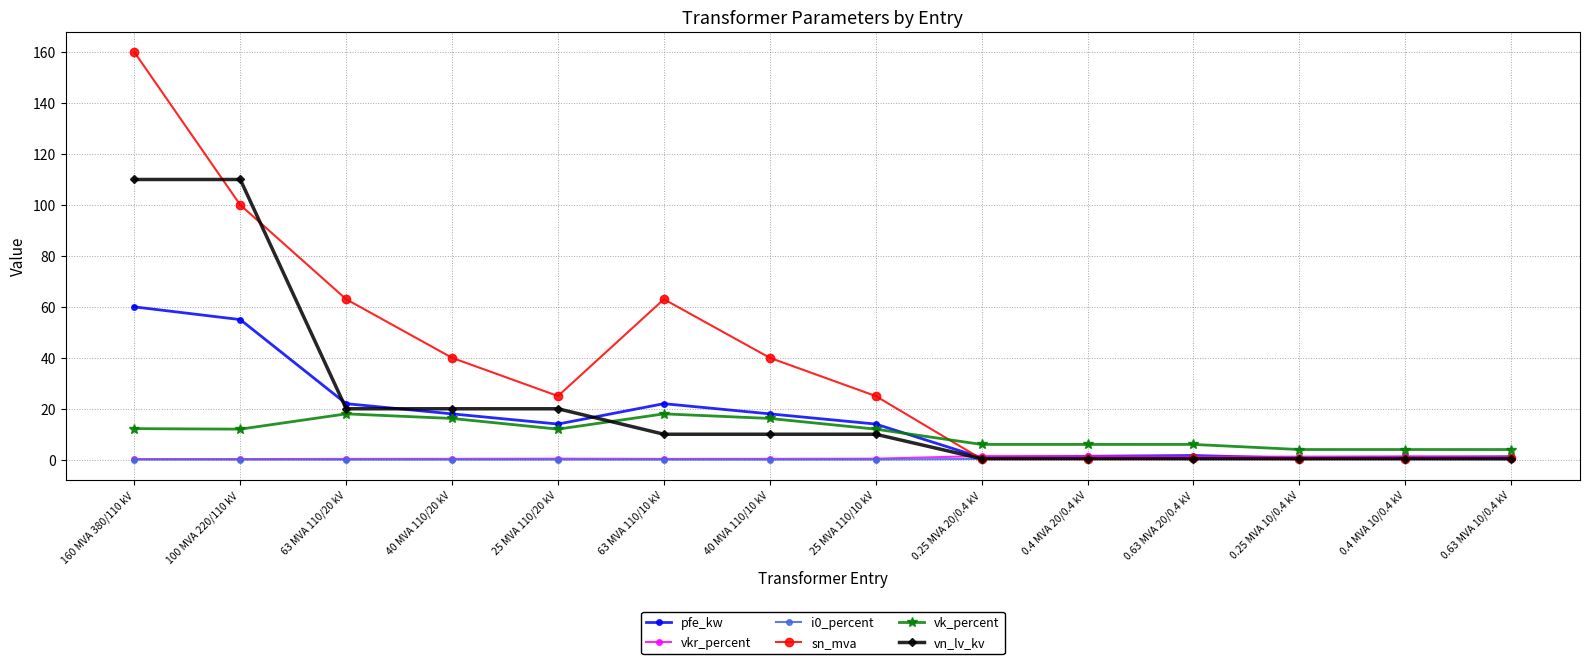

Which series has the largest total across all categories?

sn_mva